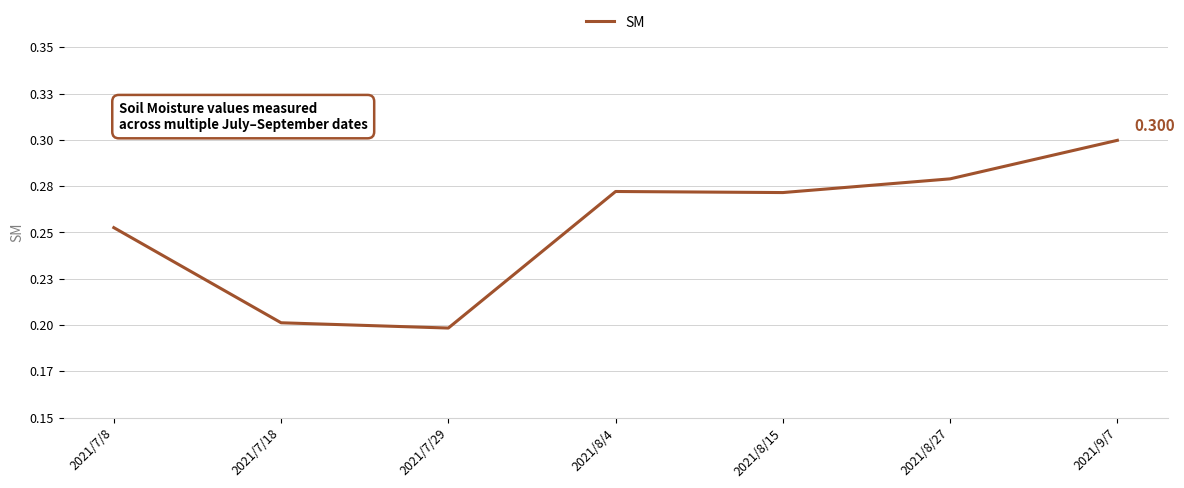

The value at 2021/7/8 is 0.4. True or false?

False